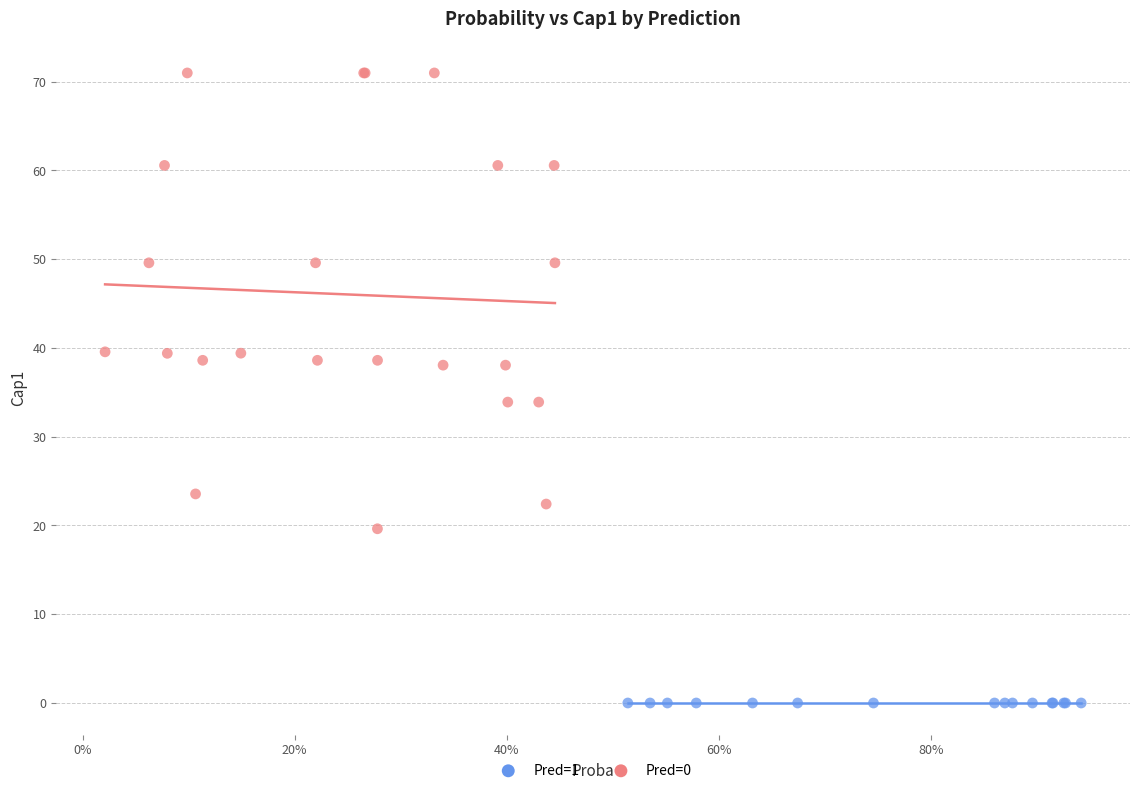

Which series reaches the minimum Y coordinate?

Pred=1